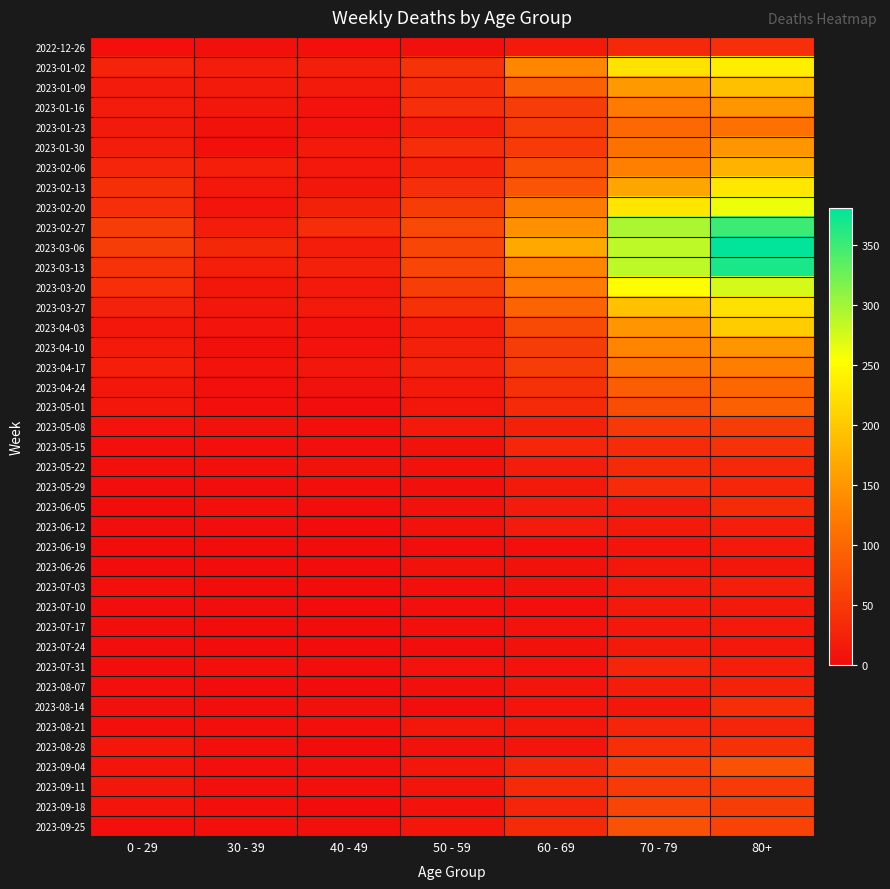

Which category has the highest value across all series?

80+